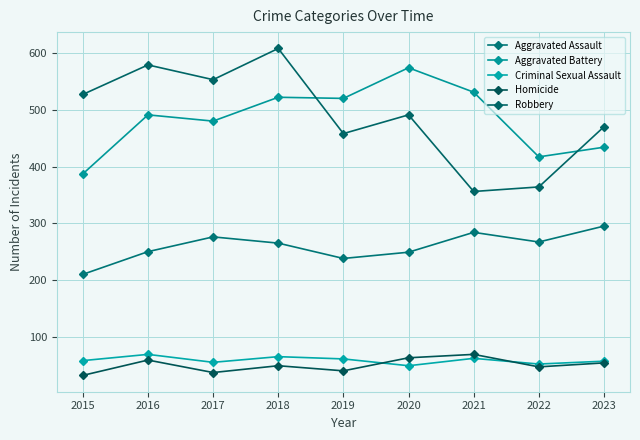

What is the difference between the second highest and second lowest values in the Robbery series?

215